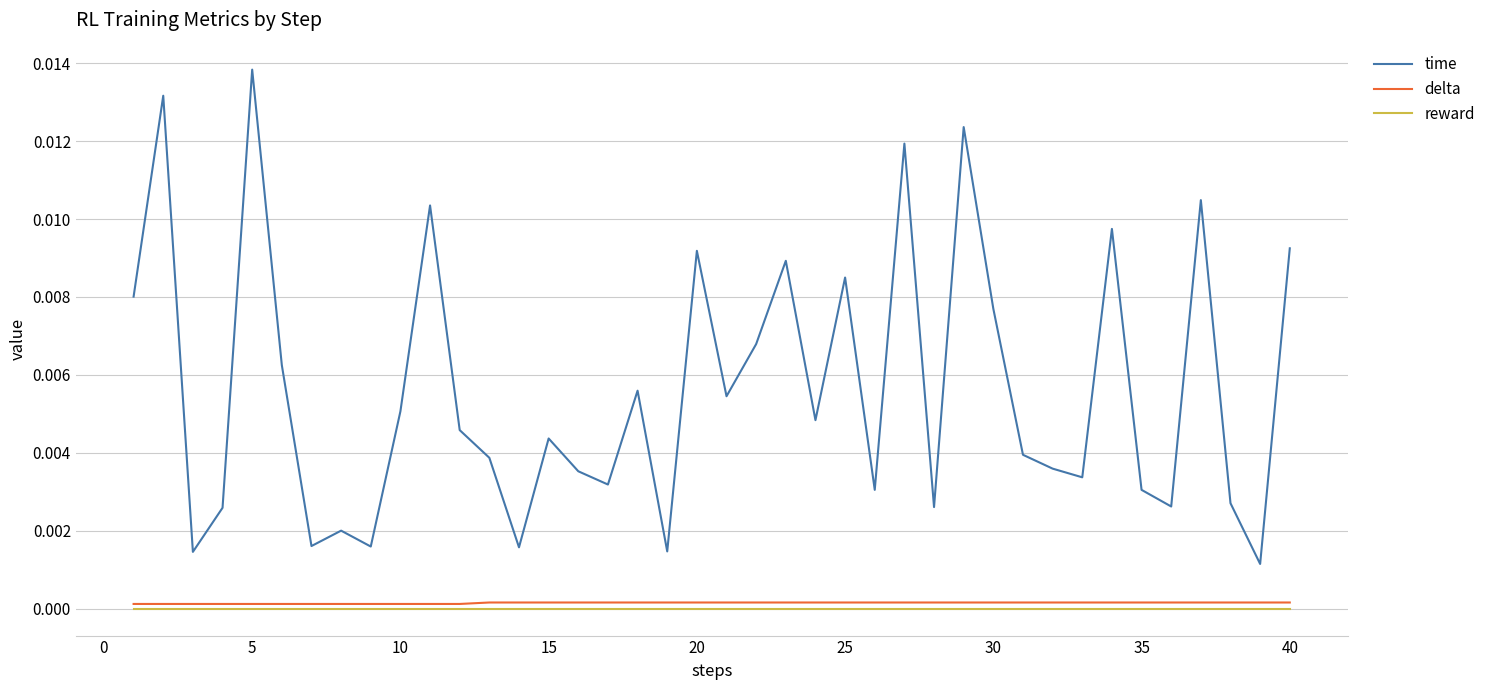

True or false: time and reward intersect in this chart.

False